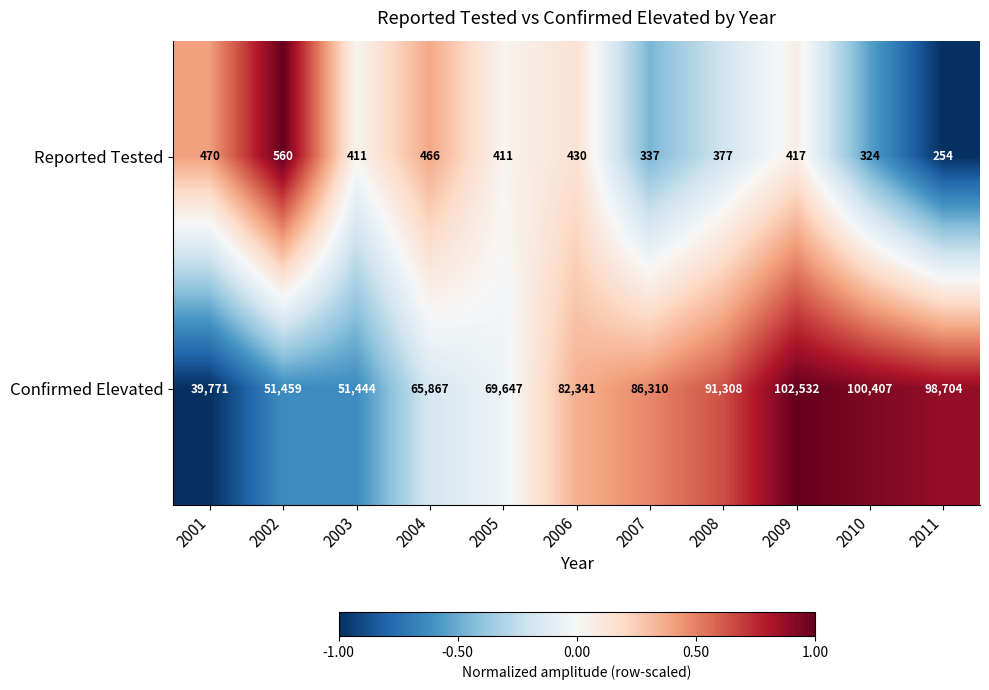

Rank the series by their average value, from lowest to highest.

Reported Tested, Confirmed Elevated